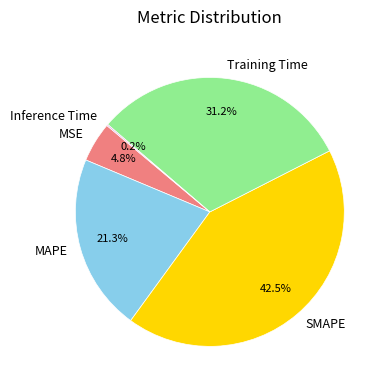

To the nearest percent, what is the difference between the Training Time and MAPE slice percentages?

10%